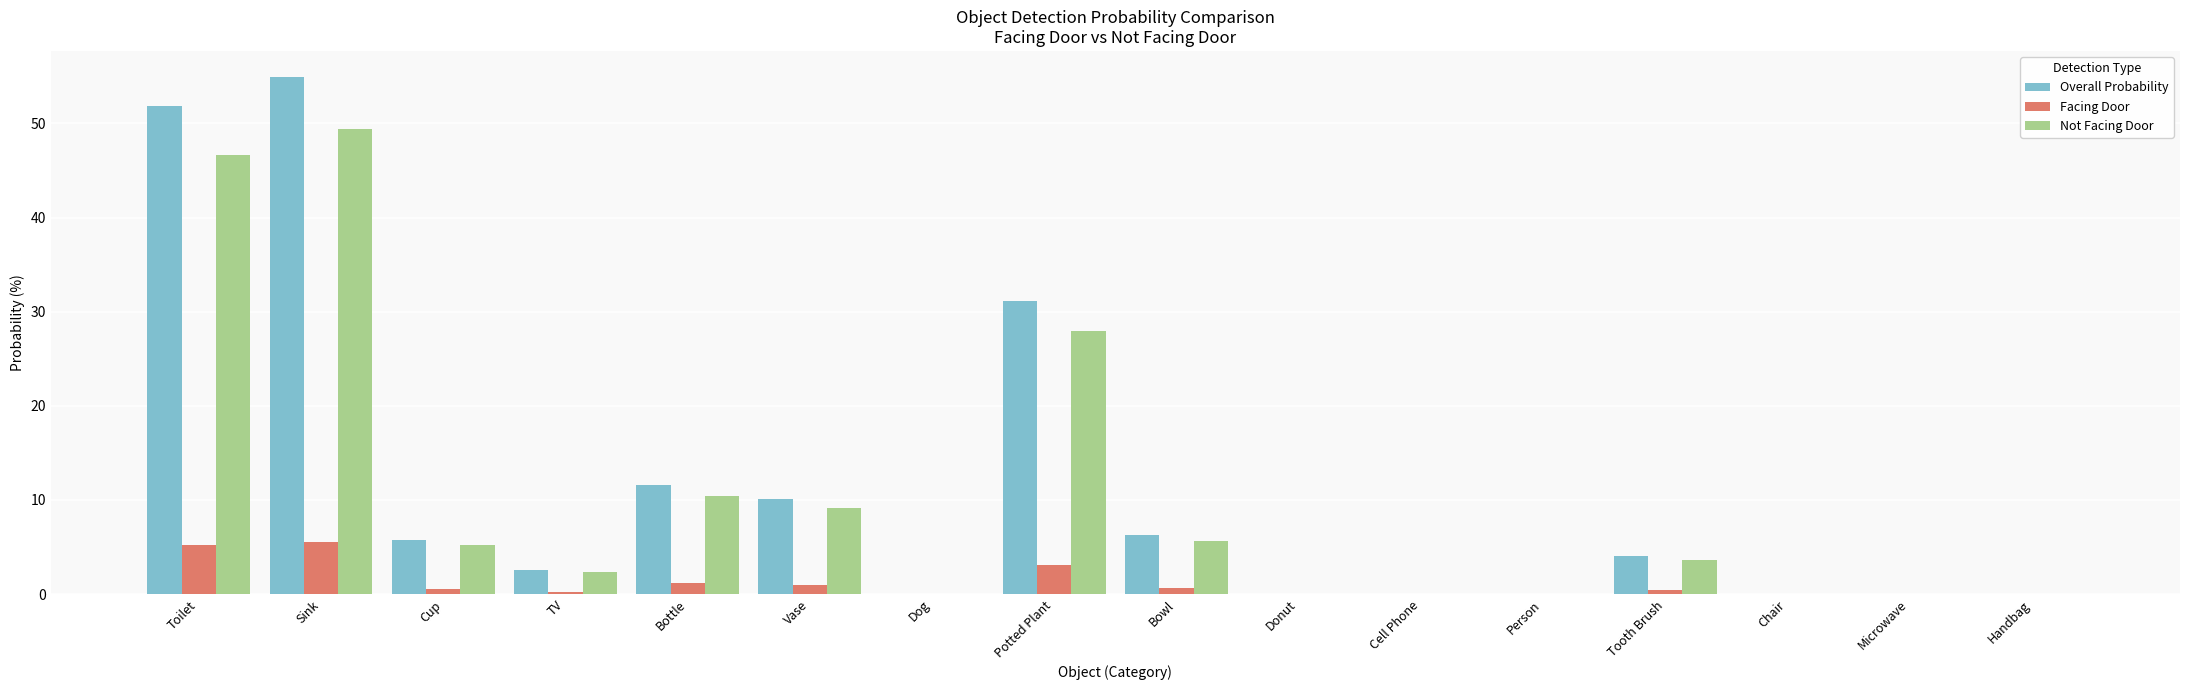

At which category is the sum across all series the highest?

Sink